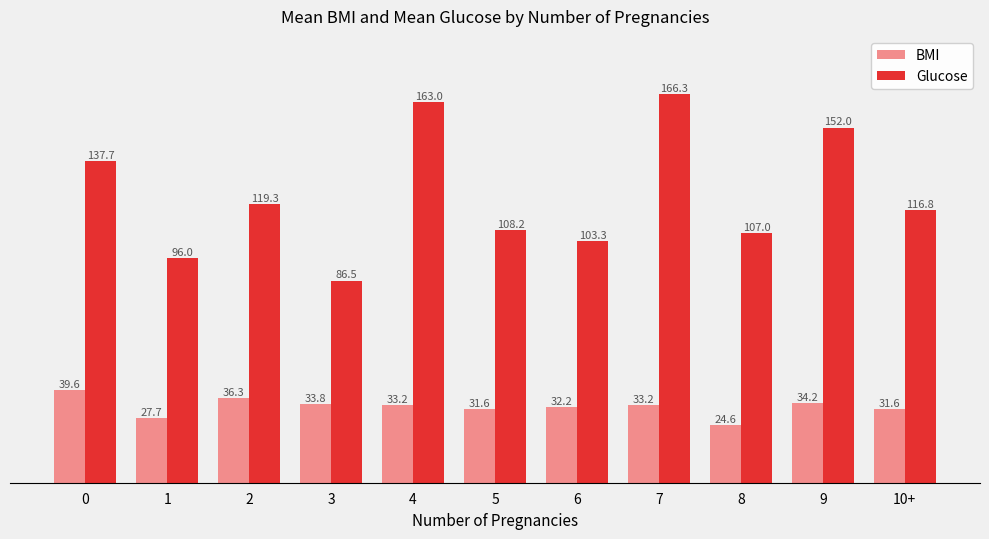

Rank the series by their average value, from highest to lowest.

Glucose, BMI